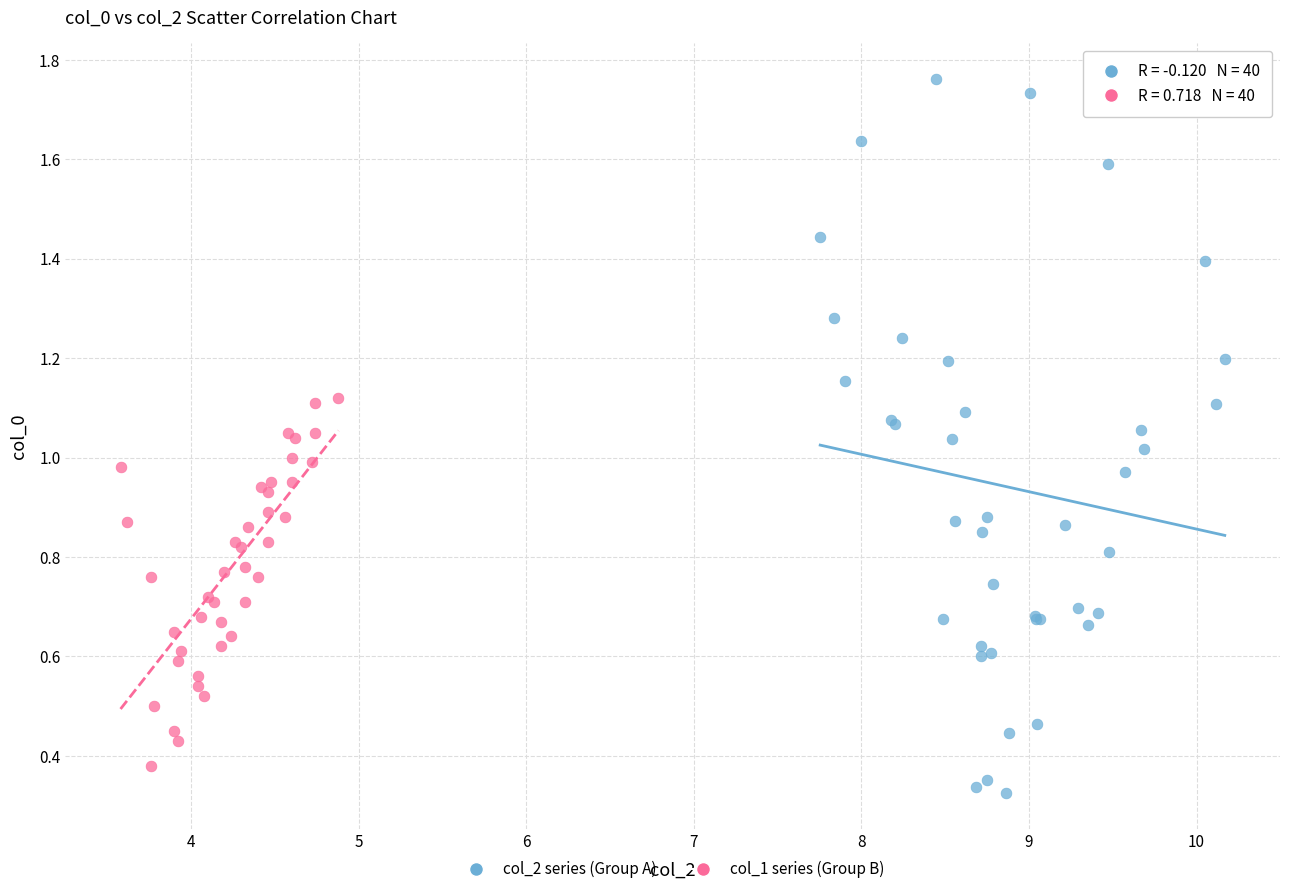

Which series contains the highest Y value?

col_2 series (Group A)